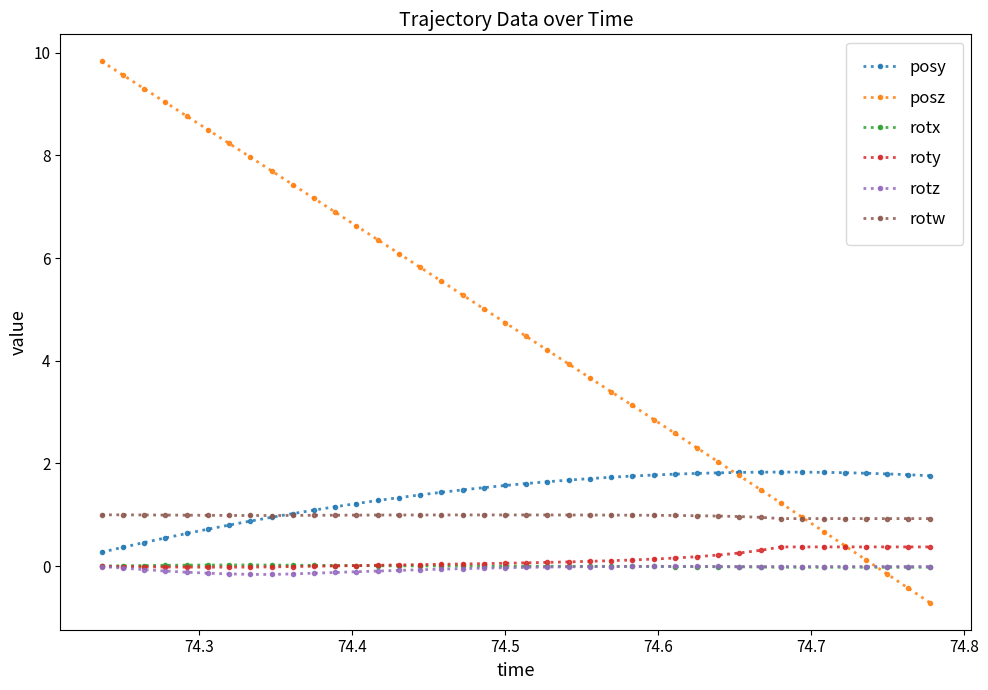

True or false: rotz and posy intersect in this chart.

False